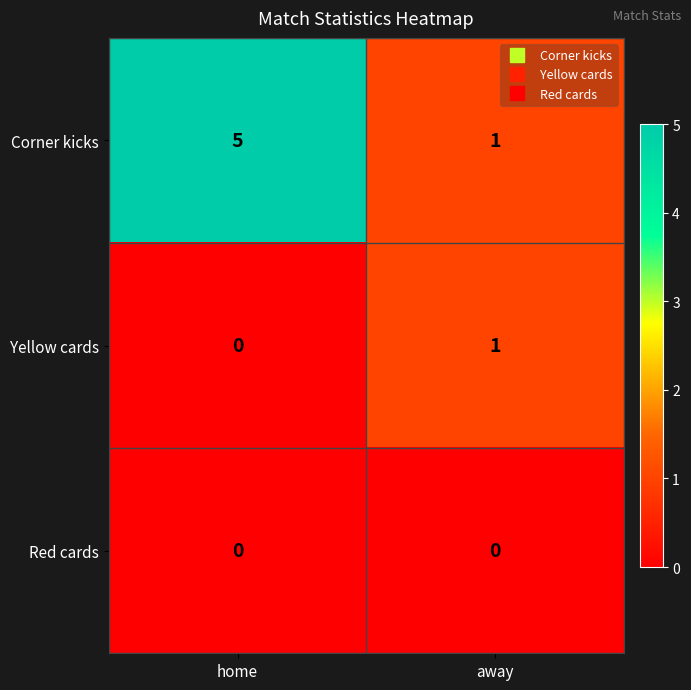

Reading right to left, transcribe all the data shown in this chart.

Corner kicks: 1	5
Yellow cards: 1	0
Red cards: 0	0